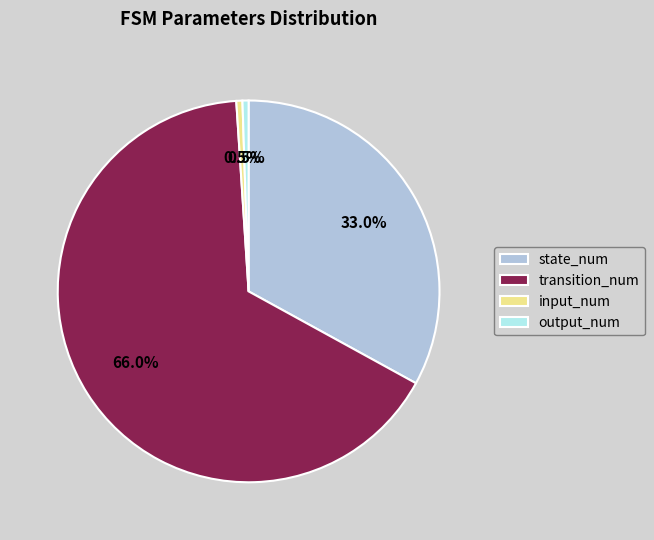

Between transition_num and input_num, which is larger?

transition_num